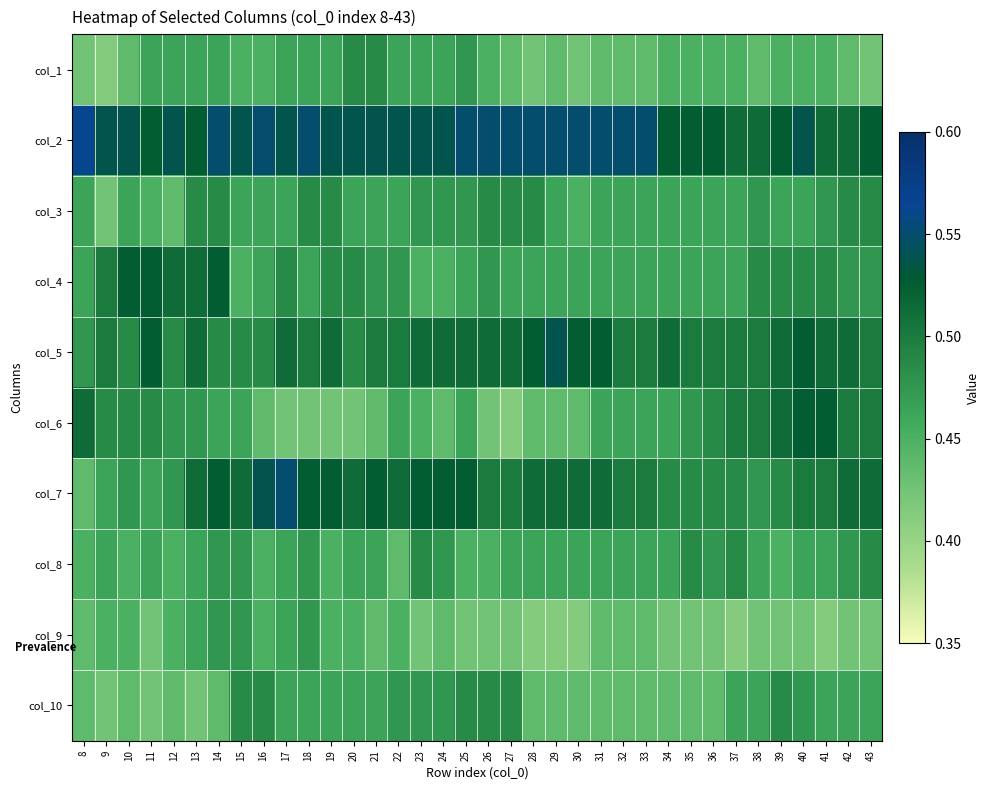

At which category is the sum across all series the highest?

14